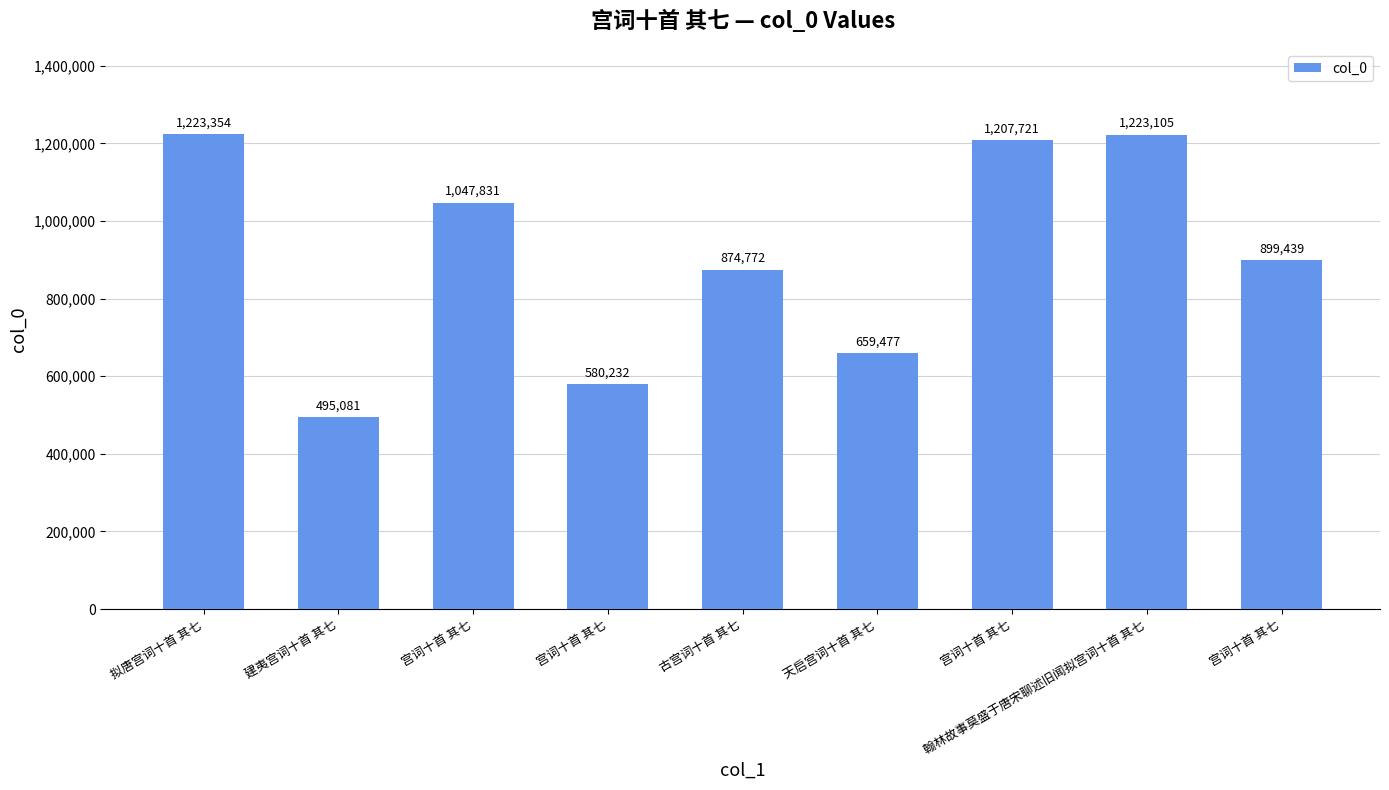

How many values are below 899439?

4